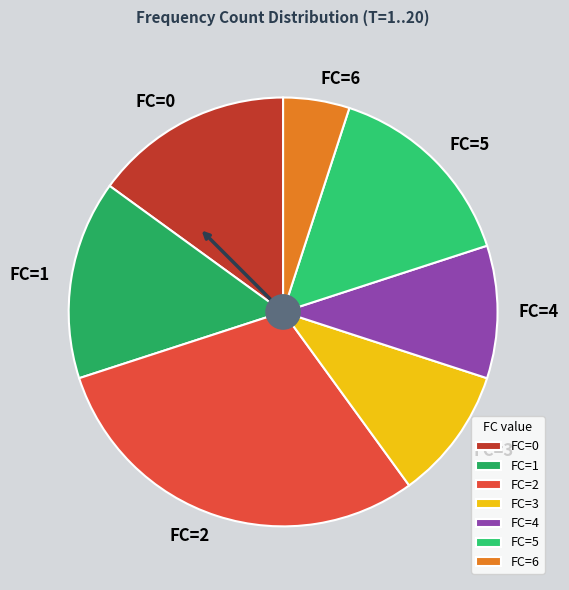

Which has a higher value, FC=5 or FC=3?

FC=5